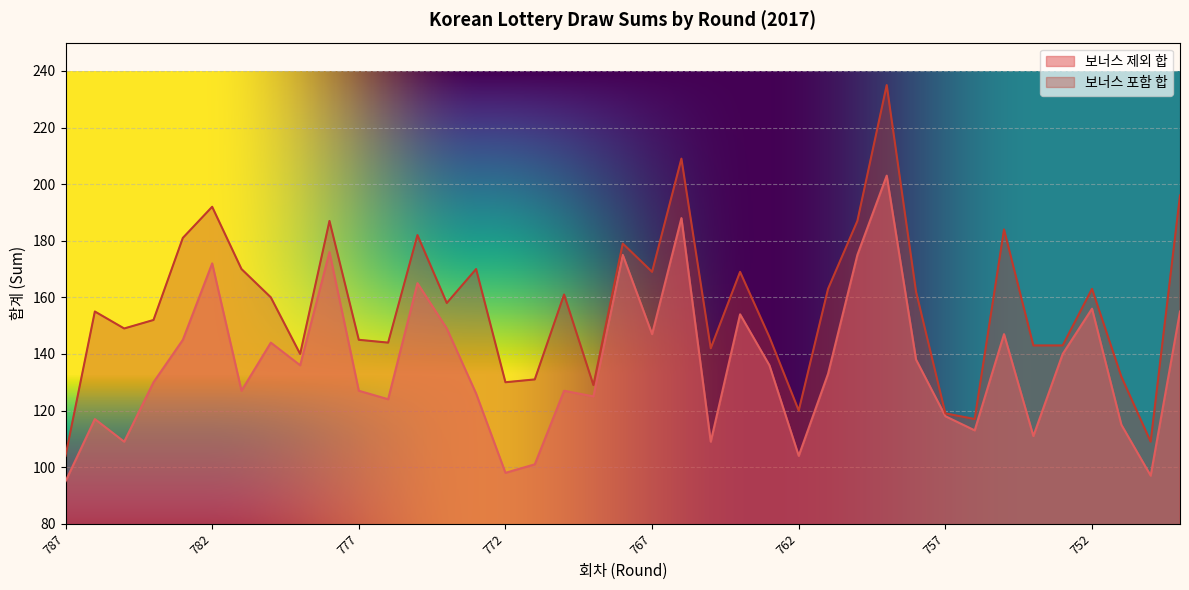

True or false: 보너스 제외 합 and 보너스 포함 합 intersect in this chart.

False